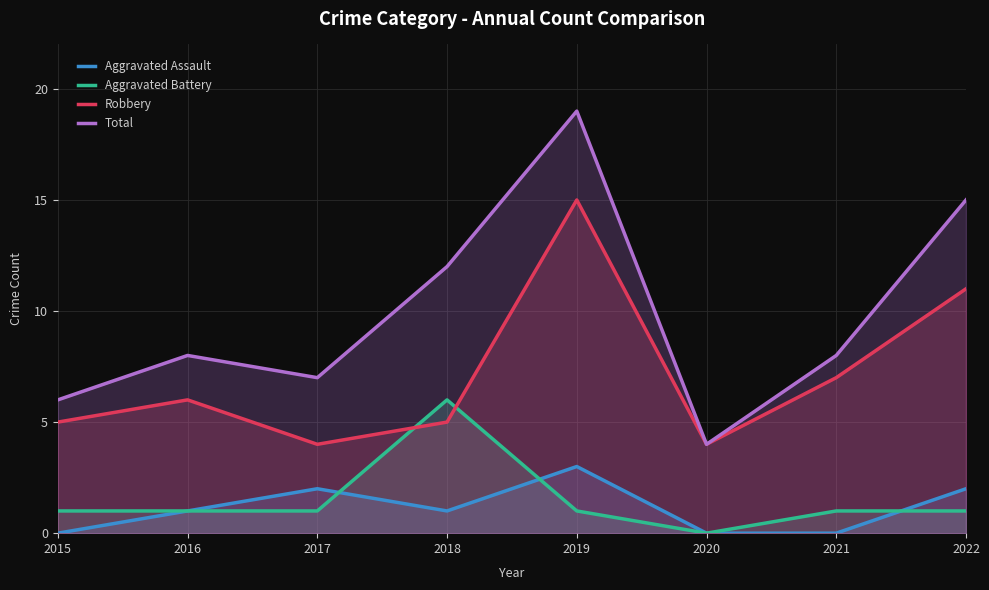

How many values in the Robbery series are below 6?

4